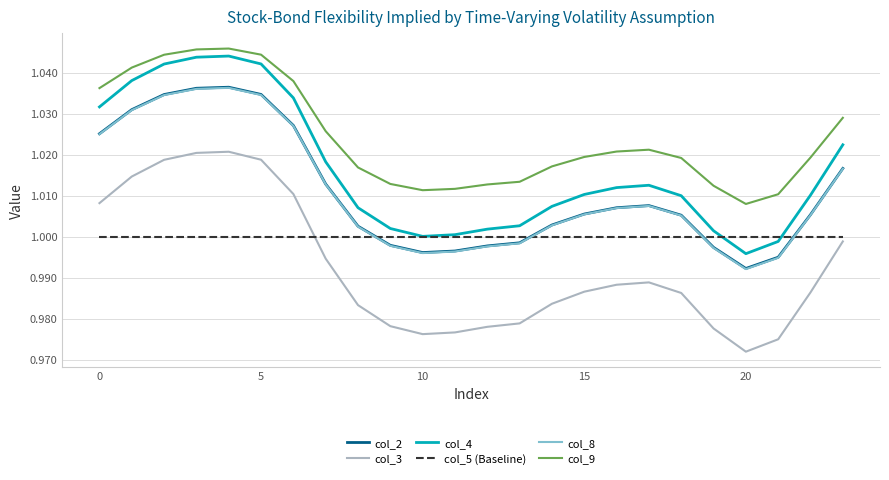

Which series has the largest range (max minus min)?

col_3